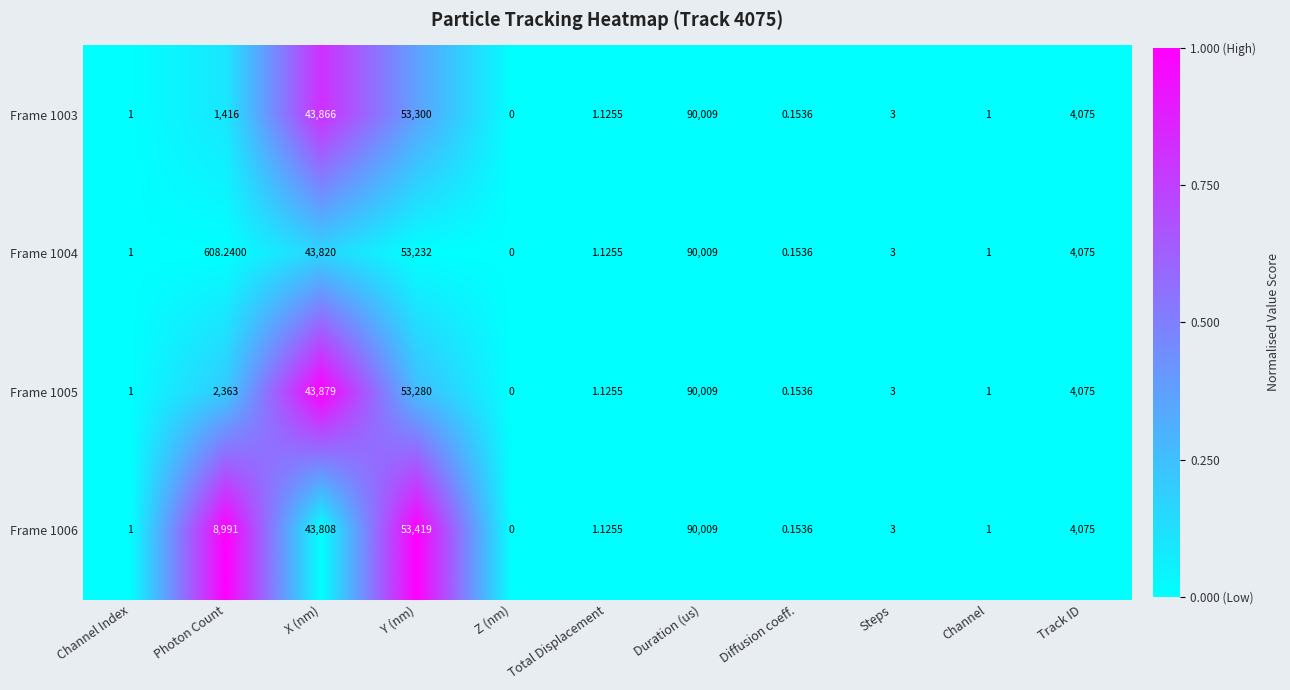

Where is Frame 1005 nearest to the value 45004?

X (nm)